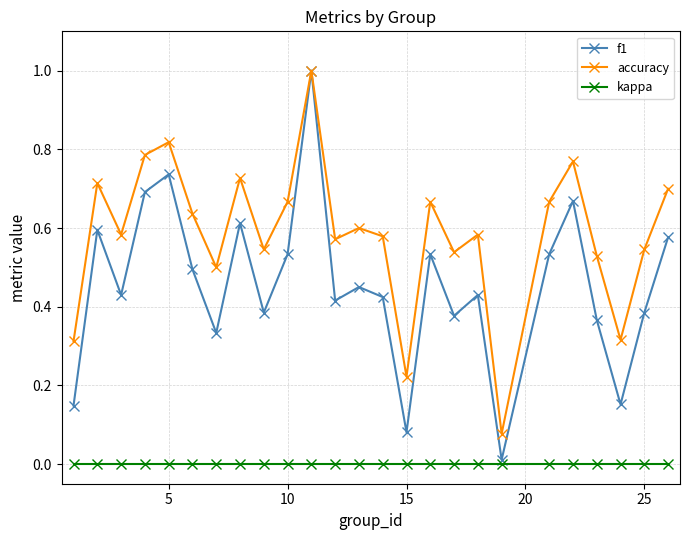

What is the highest value of the f1 series?

1.0